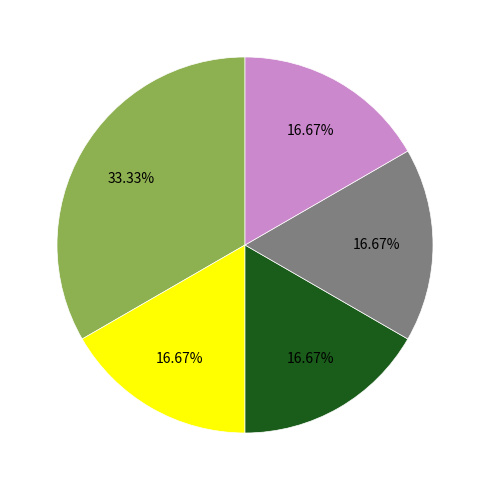

Does any single category account for the majority?

No